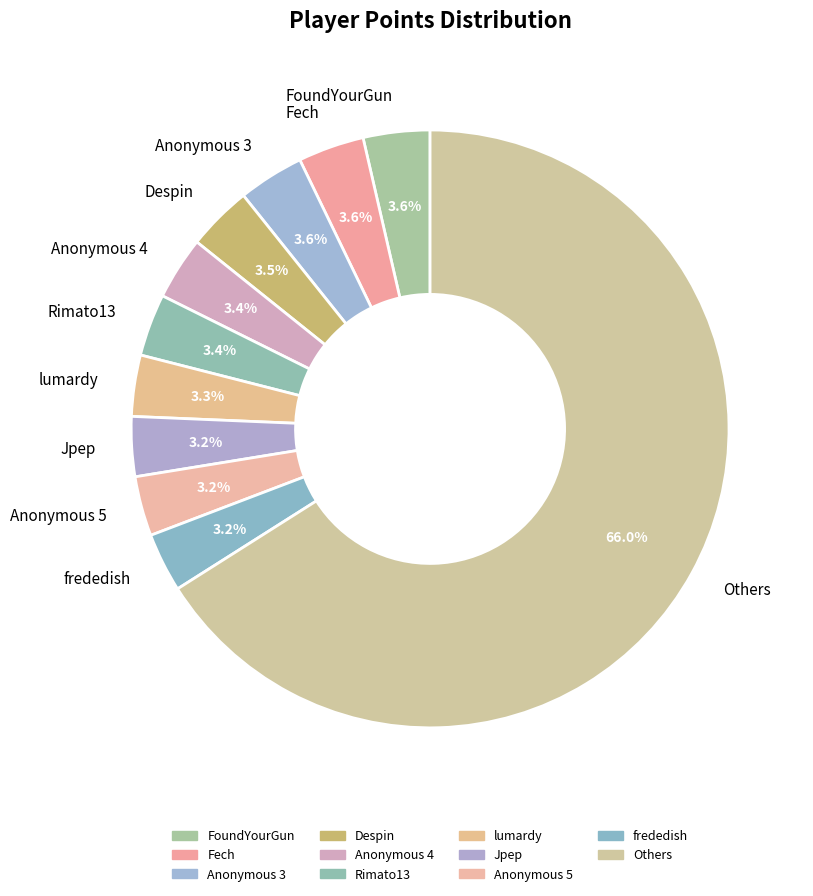

Is the sum of Anonymous 5 and Others greater than half?

Yes